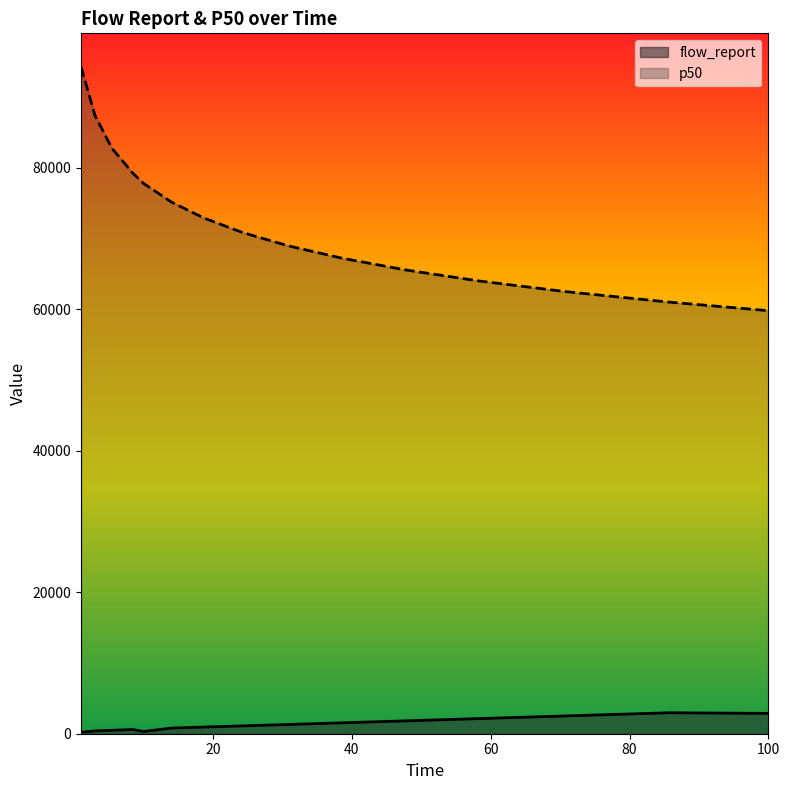

What is the smallest value displayed?

200.0